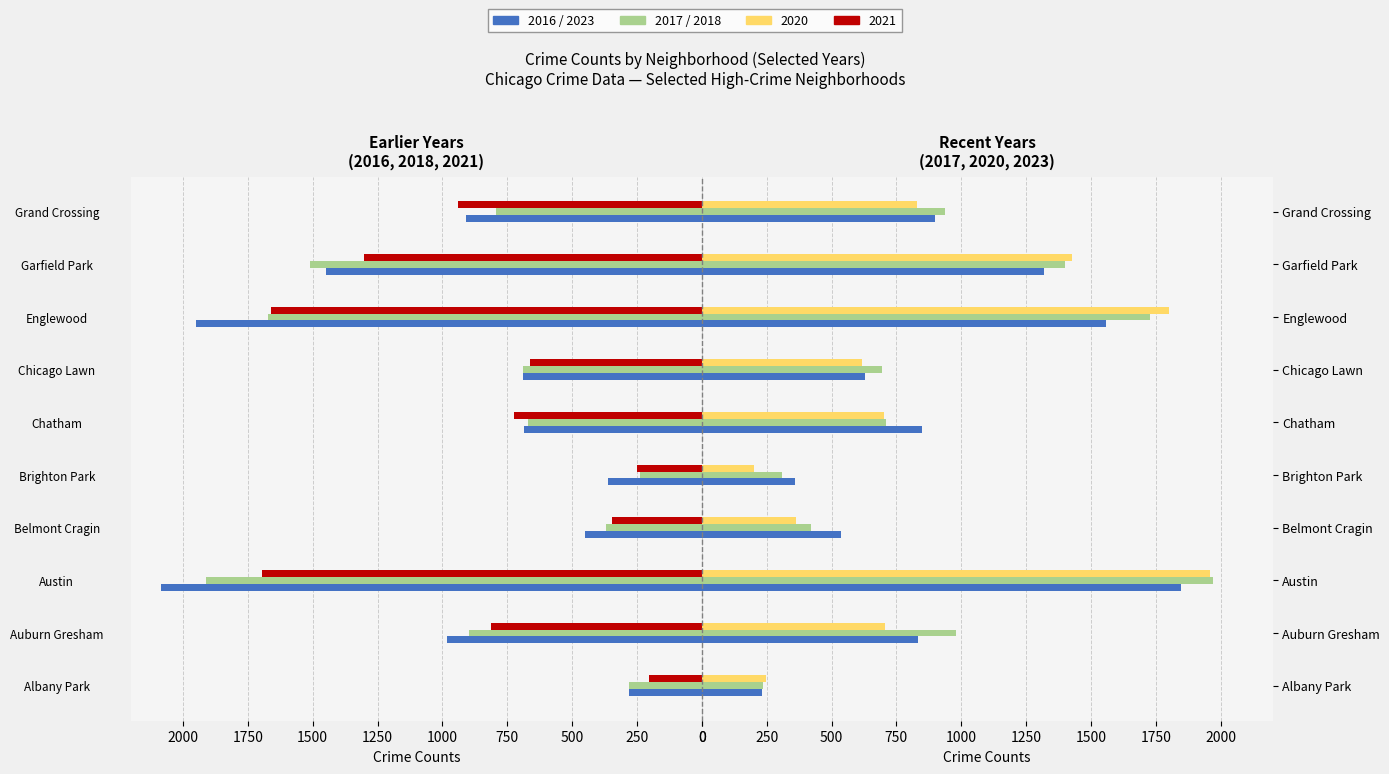

What position from the left is Chatham?

6